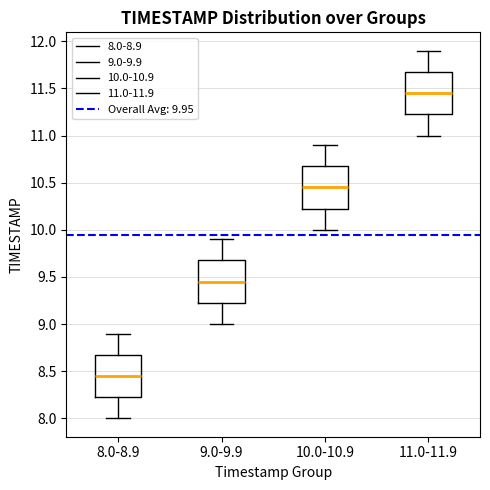

Reading left to right, read every box against the y-axis: the position of its median line, the range the box covers, and the ends of its whiskers. The values are not printed on the chart, so give them approximately, as read against the axis.

8.0-8.9: median 8.45, box 8.25 to 8.70, whiskers 8.00 to 8.90
9.0-9.9: median 9.45, box 9.25 to 9.70, whiskers 9.00 to 9.90
10.0-10.9: median 10.45, box 10.25 to 10.70, whiskers 10.00 to 10.90
11.0-11.9: median 11.45, box 11.25 to 11.70, whiskers 11.00 to 11.90